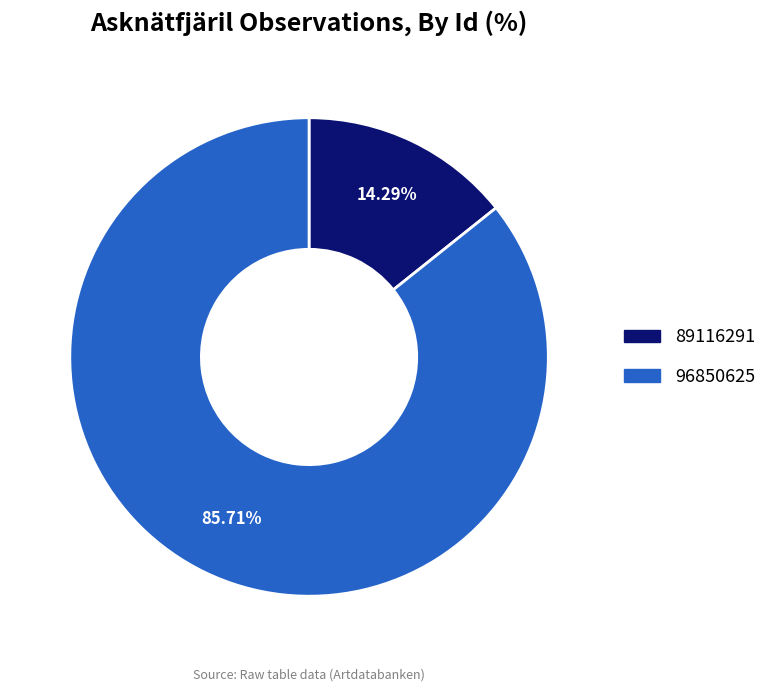

Is it true that 89116291 is 14% of the pie?

True